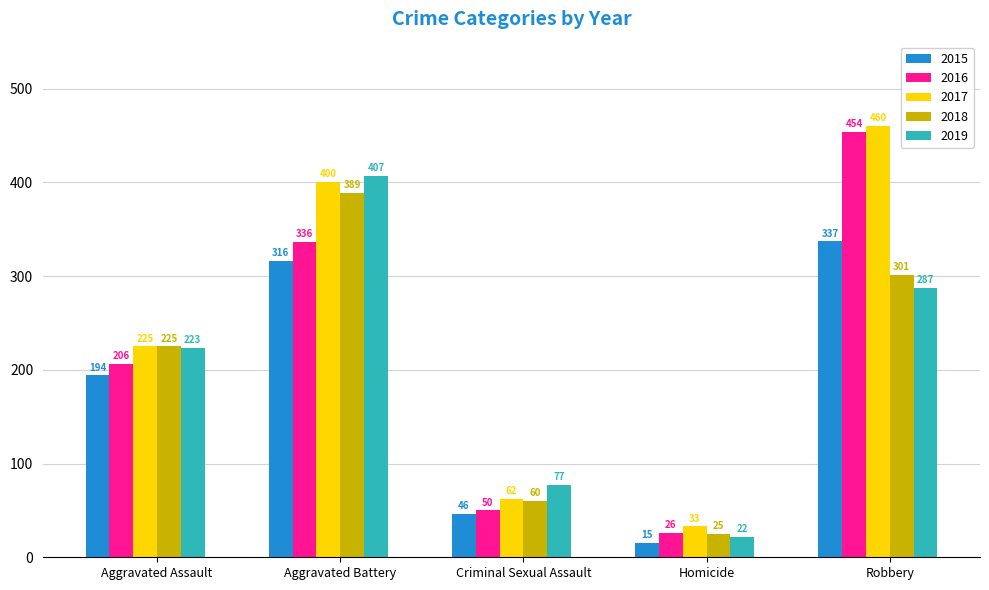

What is the lowest value of the 2015 series?

15